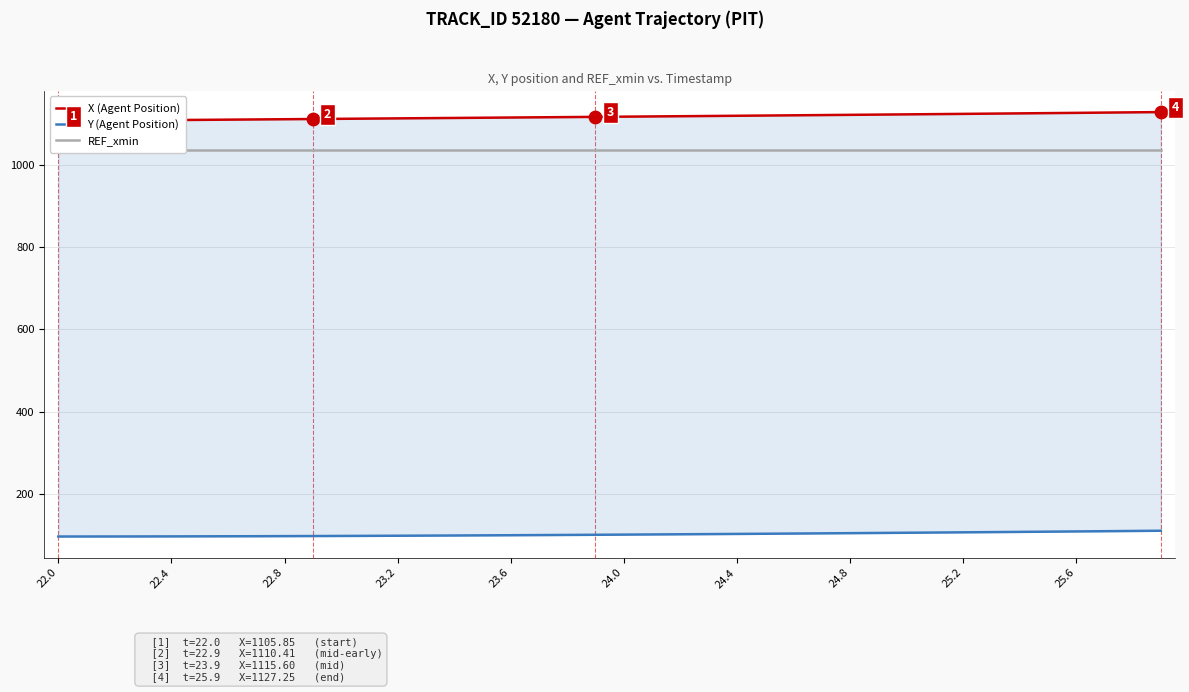

Which series reaches the minimum Y coordinate?

Y (Agent Position)